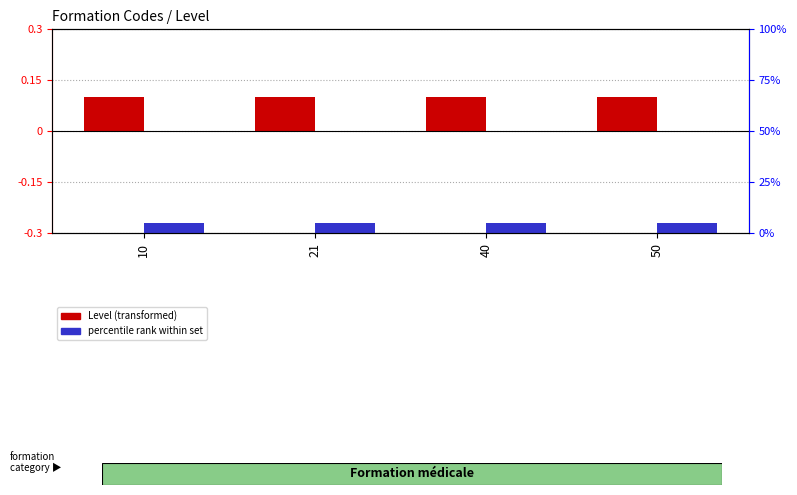

Reading left to right, extract all data points from this chart.

Level (transformed): 0.1	0.1	0.1	0.1
Code rank within set: 5.0	5.0	5.0	5.0